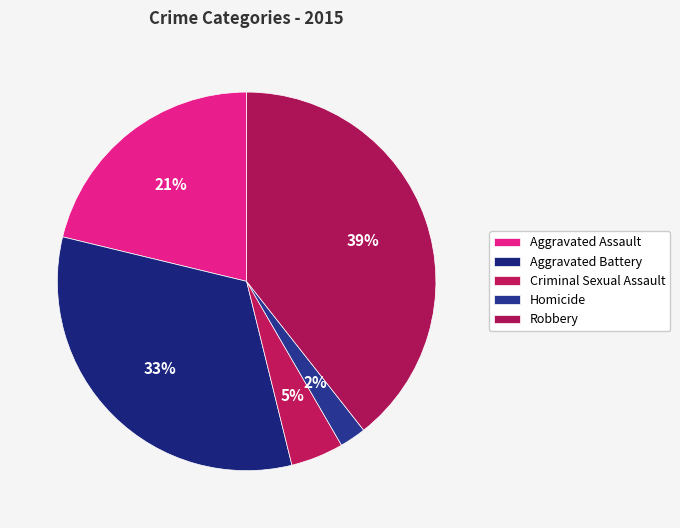

Does any single category account for the majority?

No